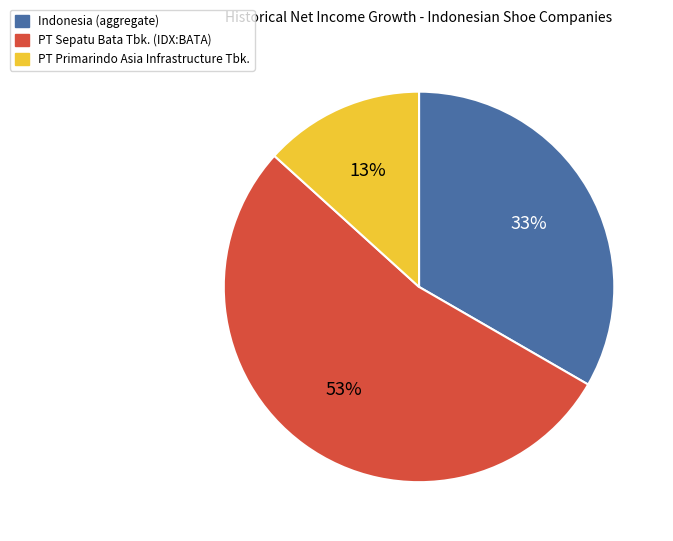

Which slice is the smallest?

PT Primarindo Asia Infrastructure Tbk.